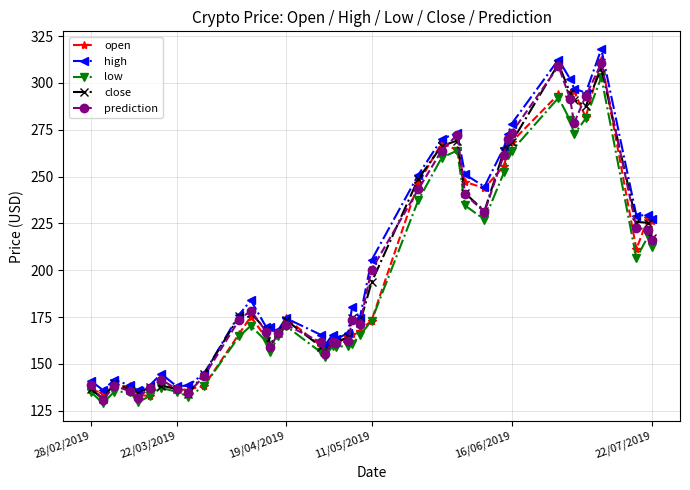

What is the value of the low point at the 12th from the left?

170.3